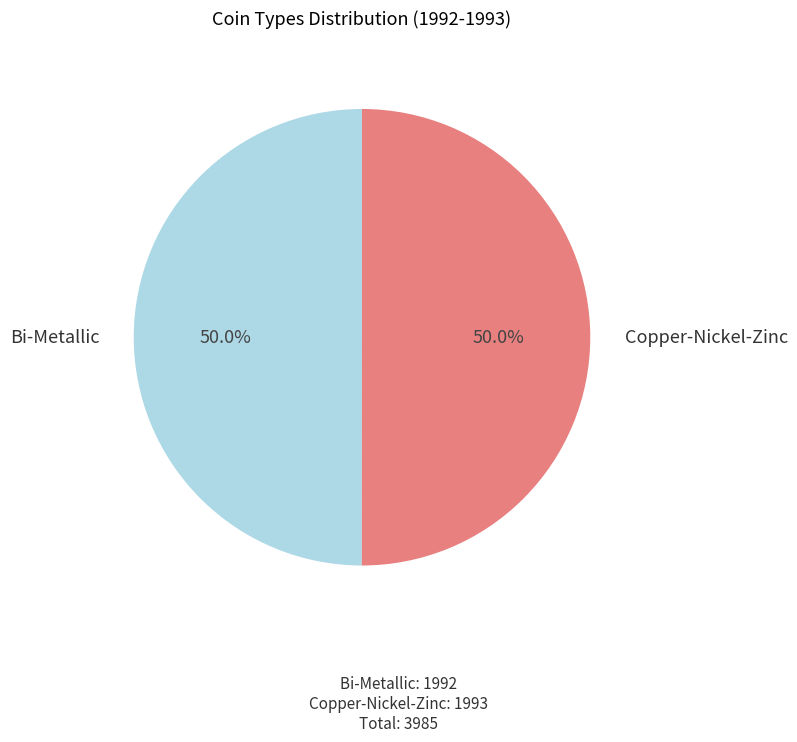

To the nearest percent, what is the average slice percentage?

50%